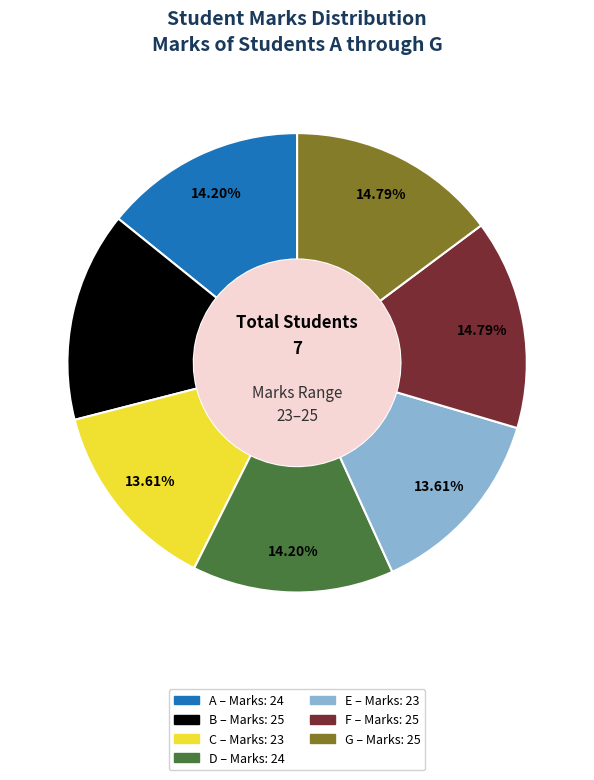

The A slice represents 7% of the pie. True or false?

False